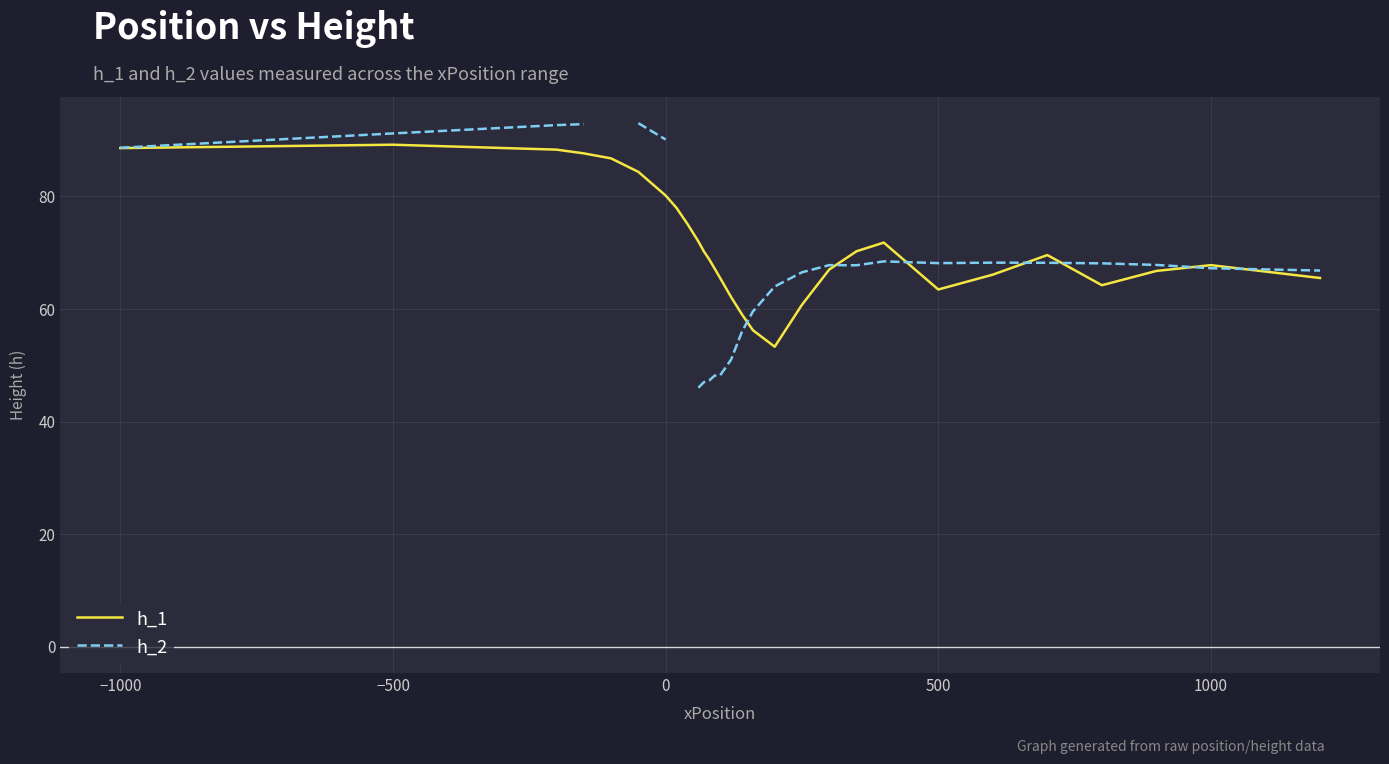

What is the lowest value of the h_1 series?

53.3